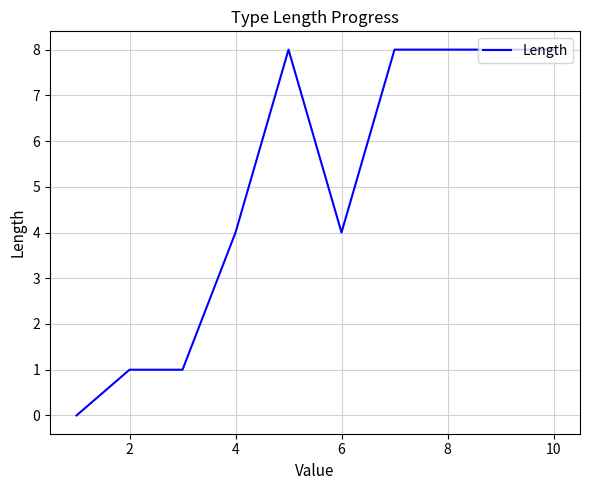

What is the difference between the maximum and minimum values?

8